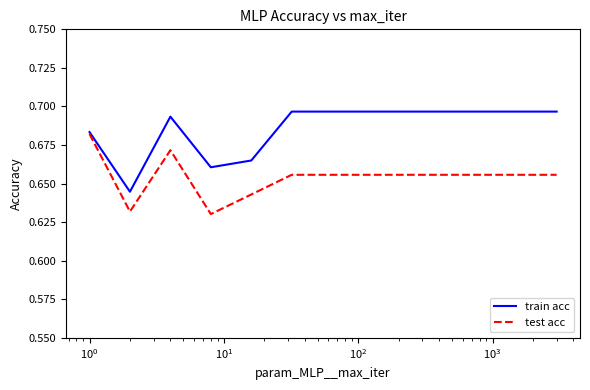

Rank the series by their average value, from highest to lowest.

train acc, test acc